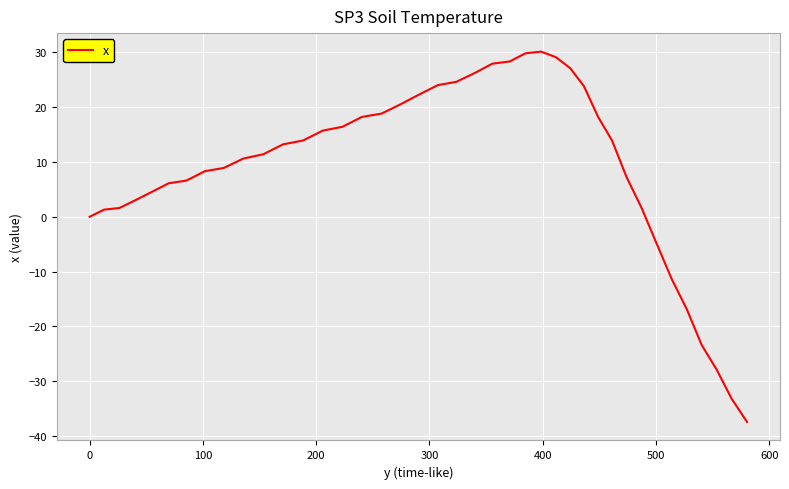

How many values exceed 13?

20